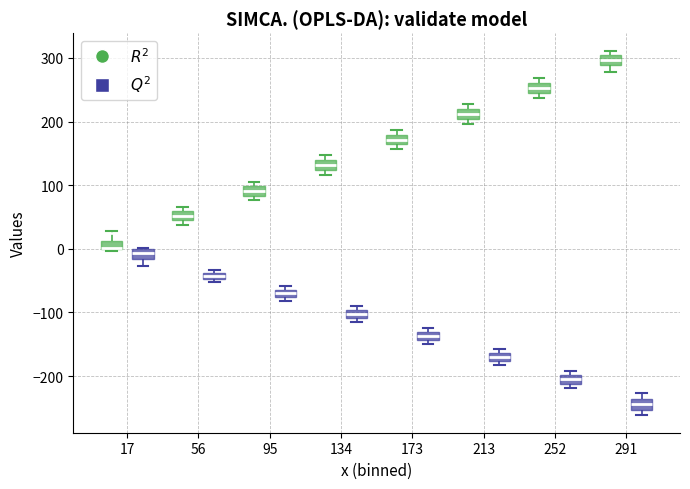

Where does the median line of the box for 95 ($R^2$) sit on the y-axis? The values are not printed on the chart, so give them approximately, as read against the axis.

90